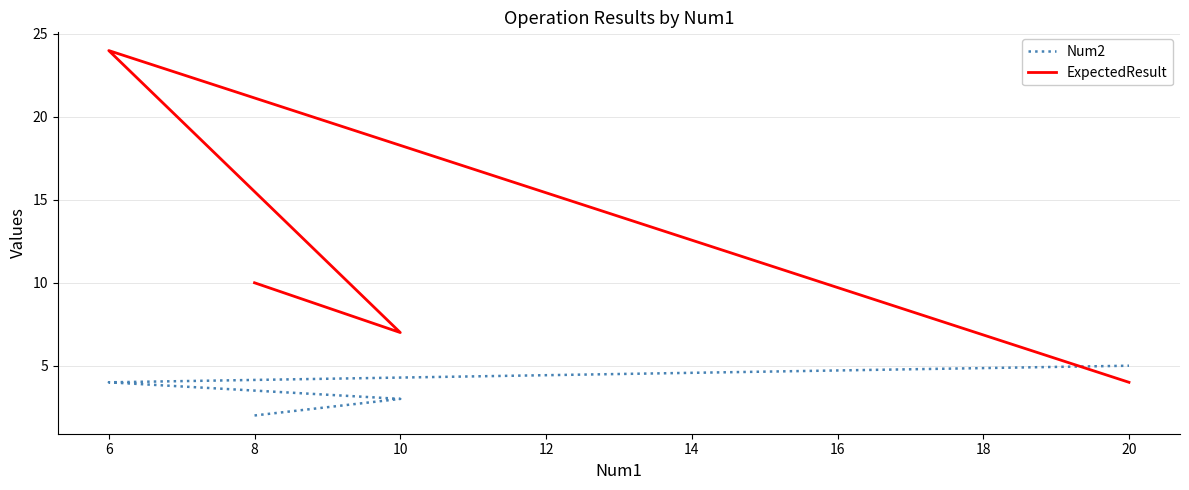

List the series in order of their peak value, highest first.

ExpectedResult, Num2